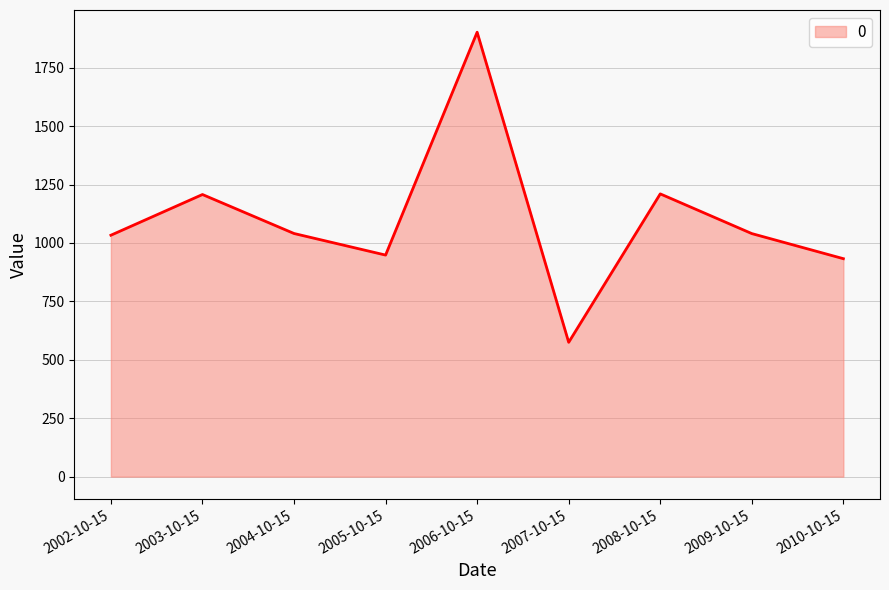

The value at 2003-10-15 is 1207.5. True or false?

True